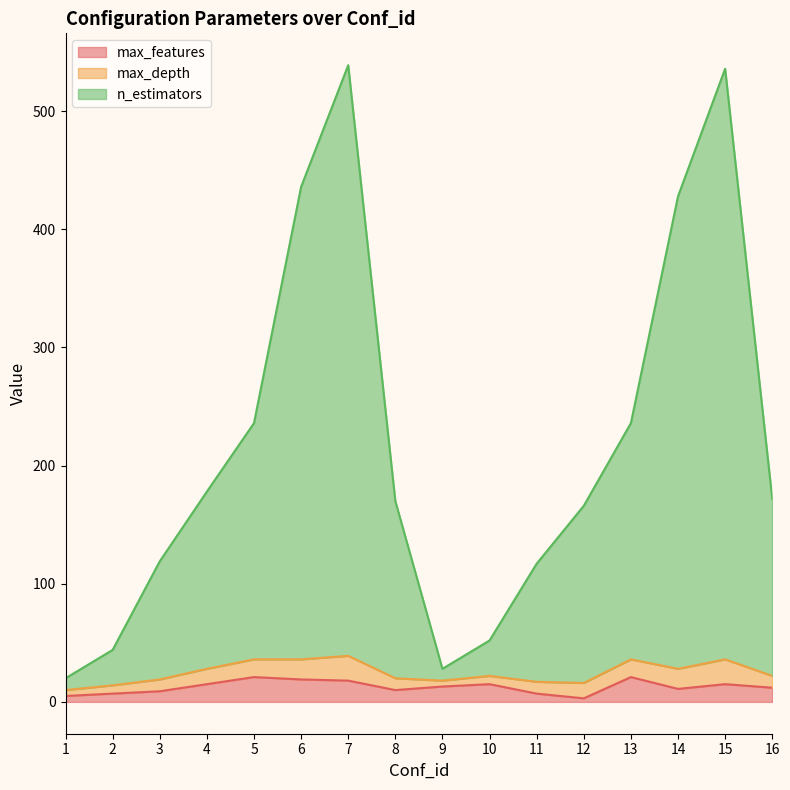

At which label does max_features reach its peak?

5